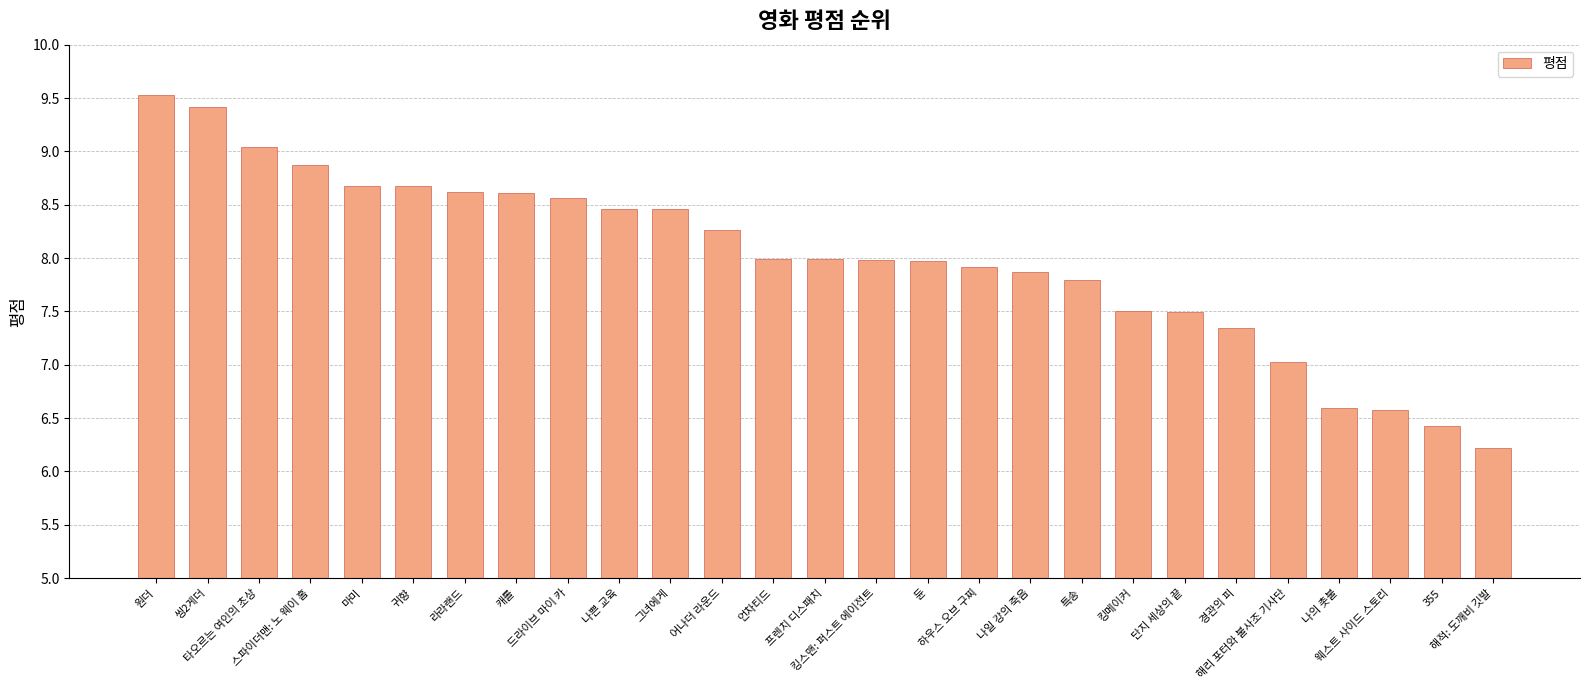

Count the number of categories in the chart.

27